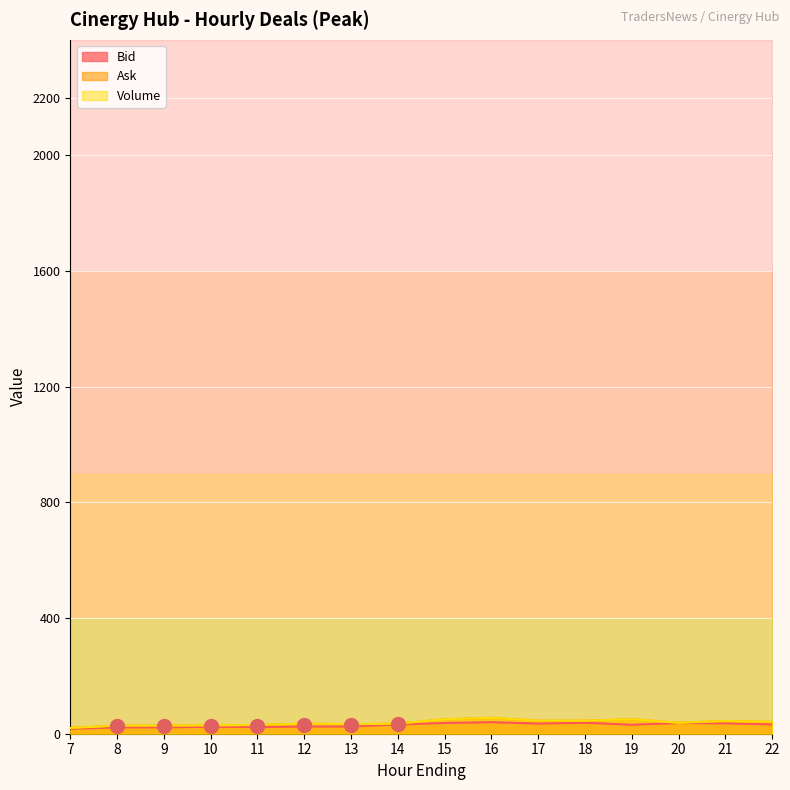

The Volume series shows 45 at 18. True or false?

True